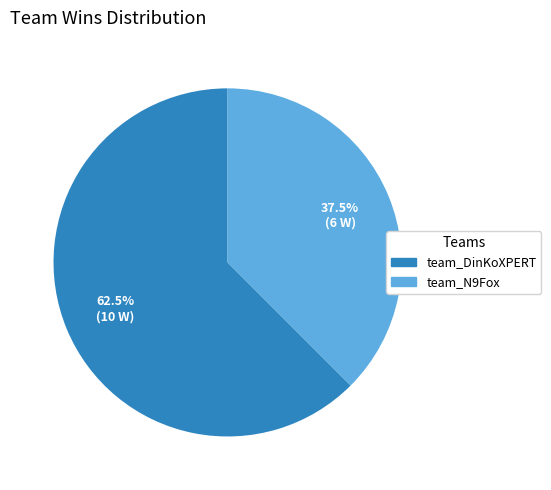

Combined, what portion of the pie is team_N9Fox and team_DinKoXPERT?

100.0%